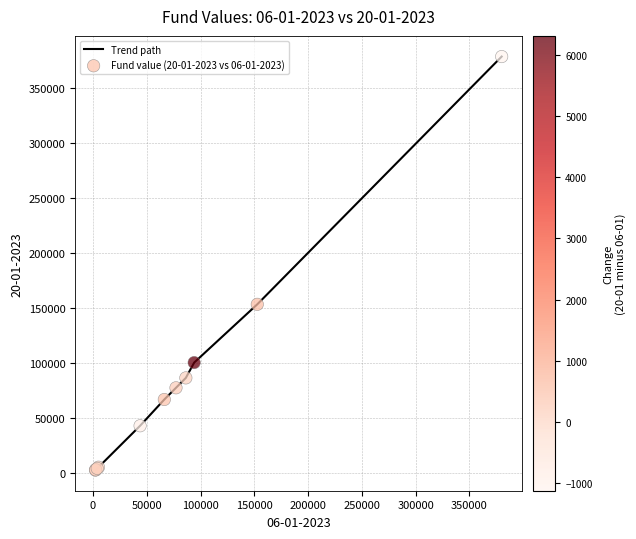

What is the difference between the maximum and minimum values?

376379.5